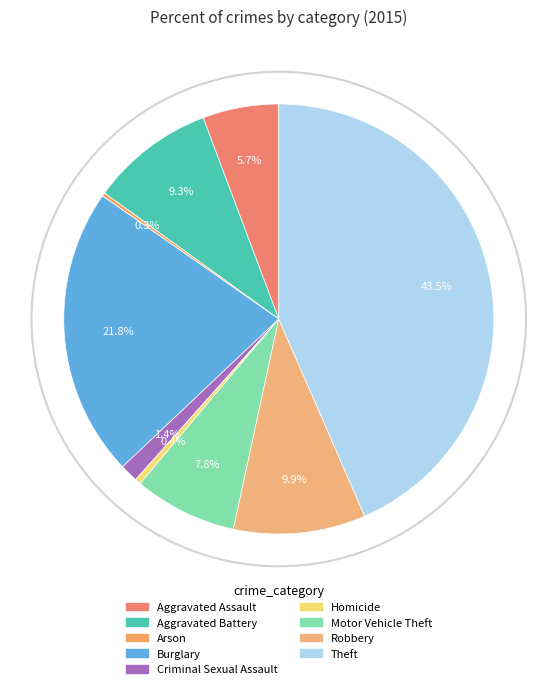

The Aggravated Battery slice represents 2% of the pie. True or false?

False